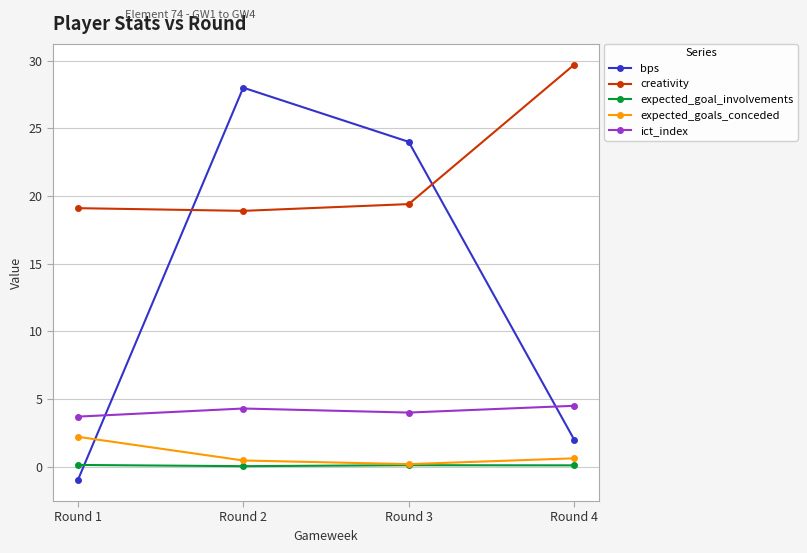

True or false: creativity has a value of 19.0 at Round 4.

False